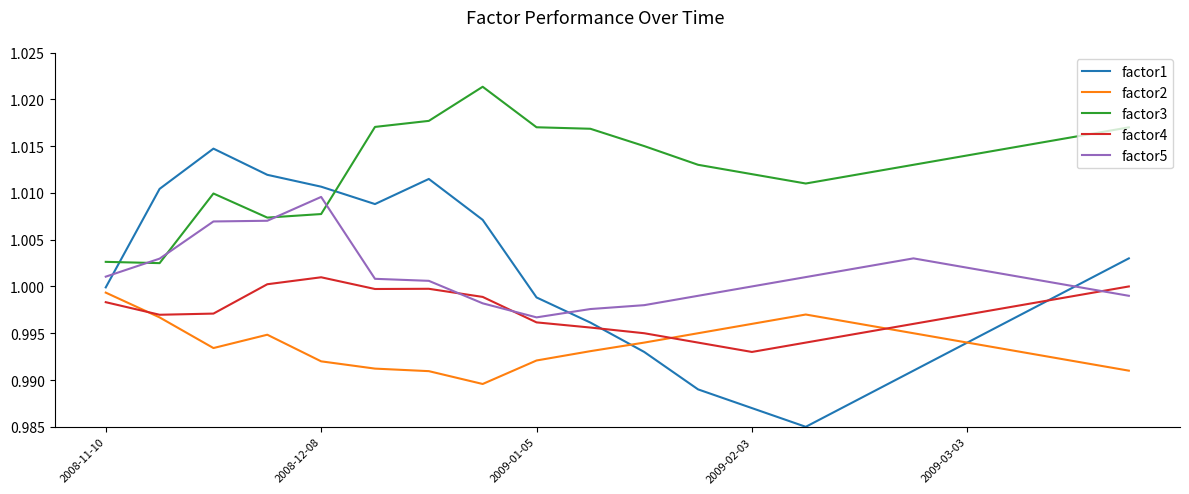

Which series has the widest spread of values?

factor1